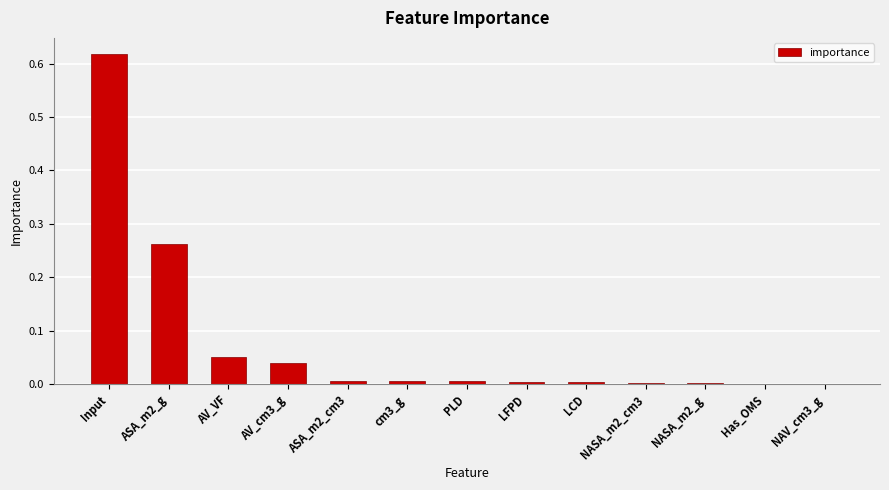

At which category does the chart reach its peak across all series?

Input